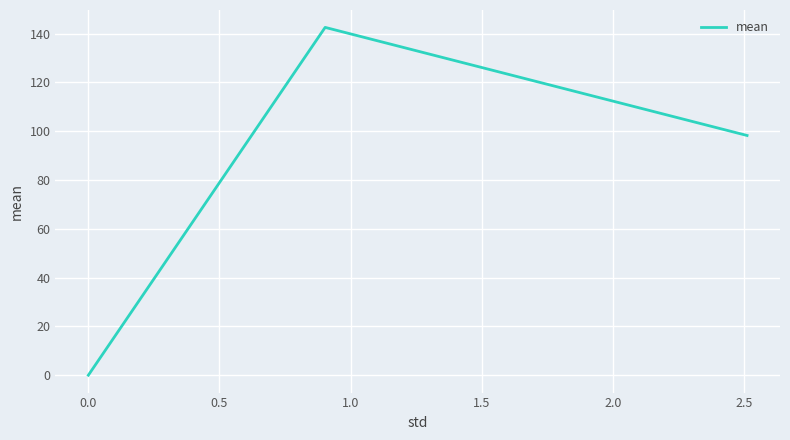

What is the maximum value shown in the chart?

142.5